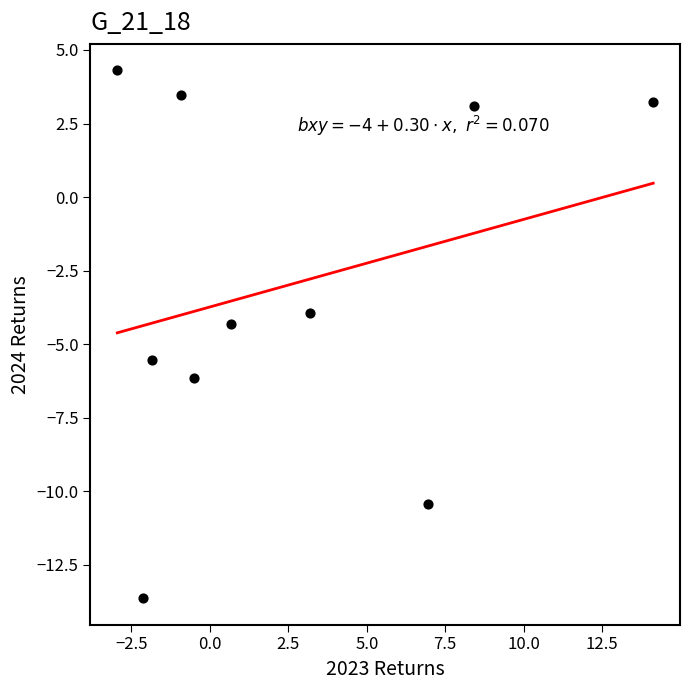

What is the range of Y values (max minus min)?

18.0